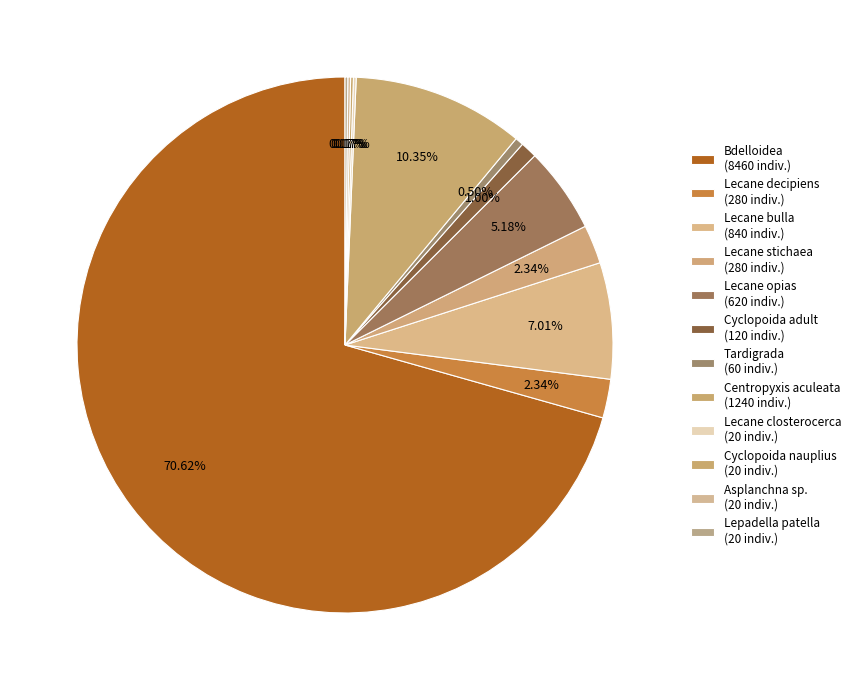

Which slice is the largest?

Bdelloidea